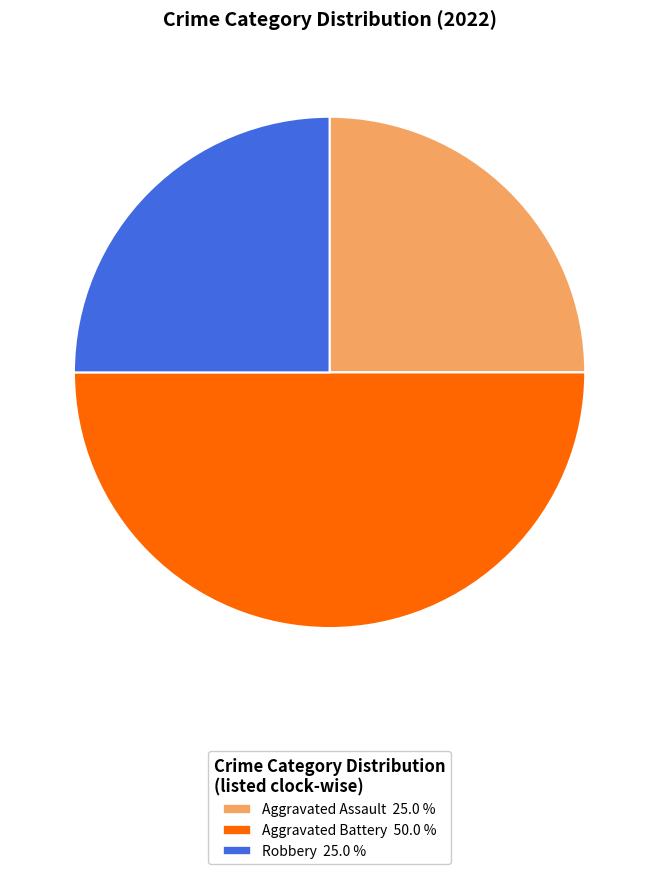

How many segments does this pie chart have?

3